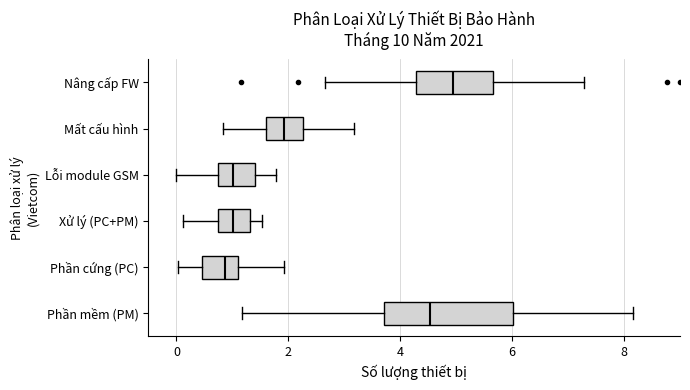

Reading bottom to top, transcribe this box plot: for each box, give where its median line is, the range the box spans, and where its two whiskers end, as read against the x-axis. The values are not printed on the chart, so give them approximately, as read against the axis.

Phần mềm (PM): median 4.6, box 3.8 to 6.0, whiskers 1.2 to 8.2
Phần cứng (PC): median 0.8, box 0.4 to 1.0, whiskers 0.0 to 2.0
Xử lý (PC+PM): median 1.0, box 0.8 to 1.4, whiskers 0.2 to 1.6
Lỗi module GSM: median 1.0, box 0.8 to 1.4, whiskers 0.0 to 1.8
Mất cấu hình: median 2.0, box 1.6 to 2.2, whiskers 0.8 to 3.2
Nâng cấp FW: median 5.0, box 4.2 to 5.6, whiskers 2.6 to 7.2